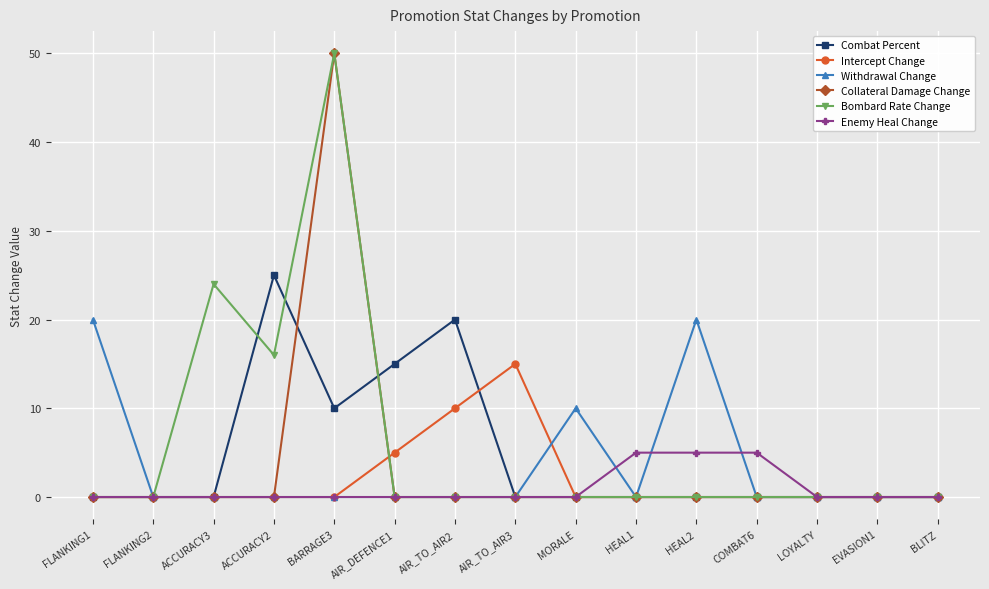

At which category is the sum across all series the highest?

BARRAGE3